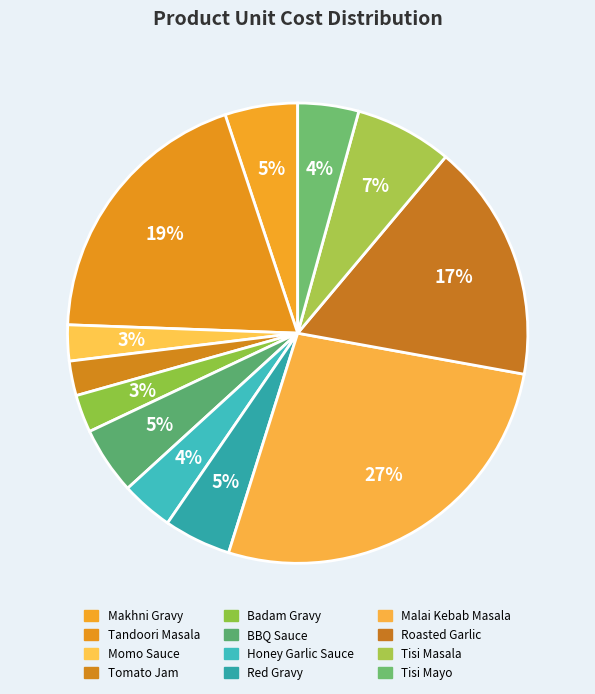

True or false: Momo Sauce accounts for 12% of the total.

False